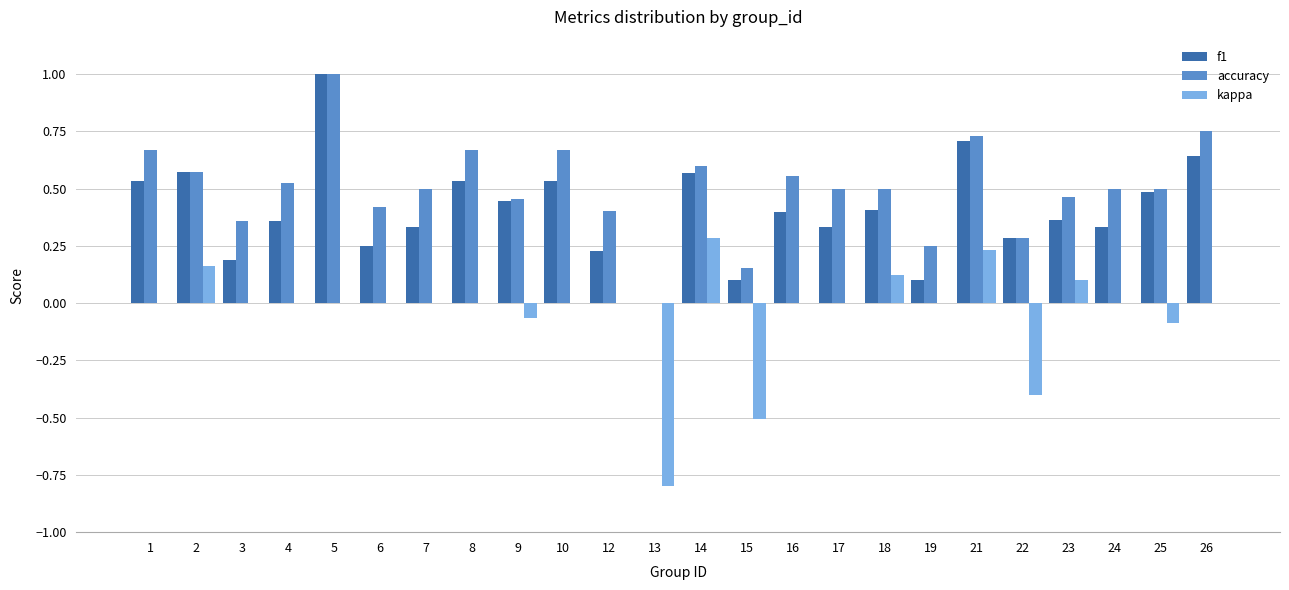

At which label does accuracy reach its peak?

5